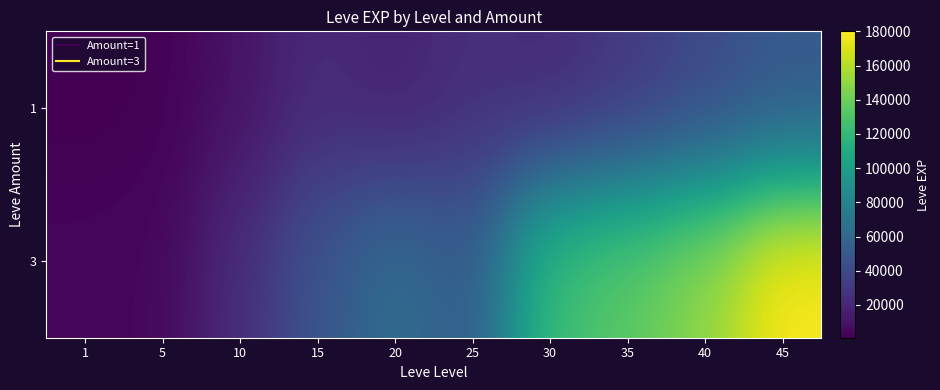

Rank the series at 40 from highest to lowest value.

3, 1